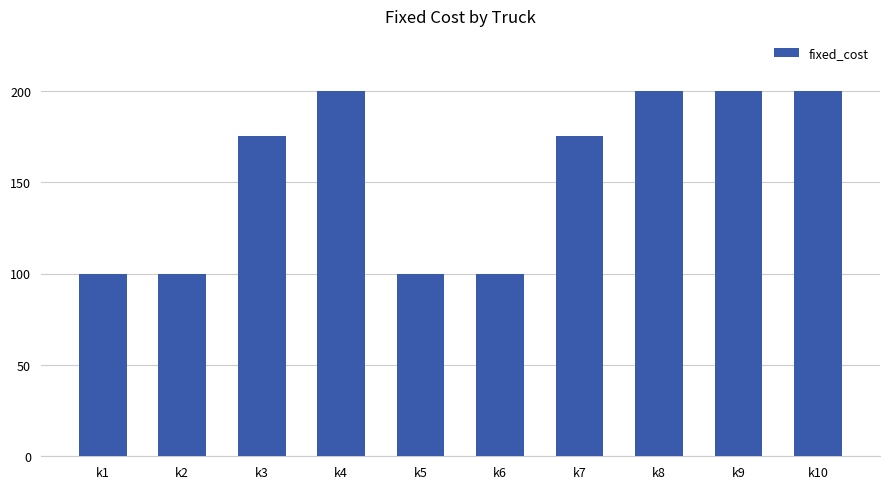

What is the greatest value displayed?

200